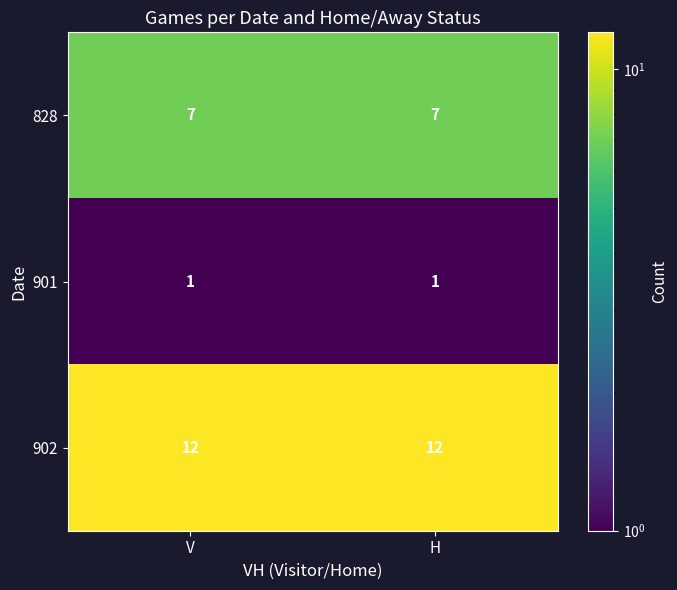

The value of 901 at H is 1. True or false?

True